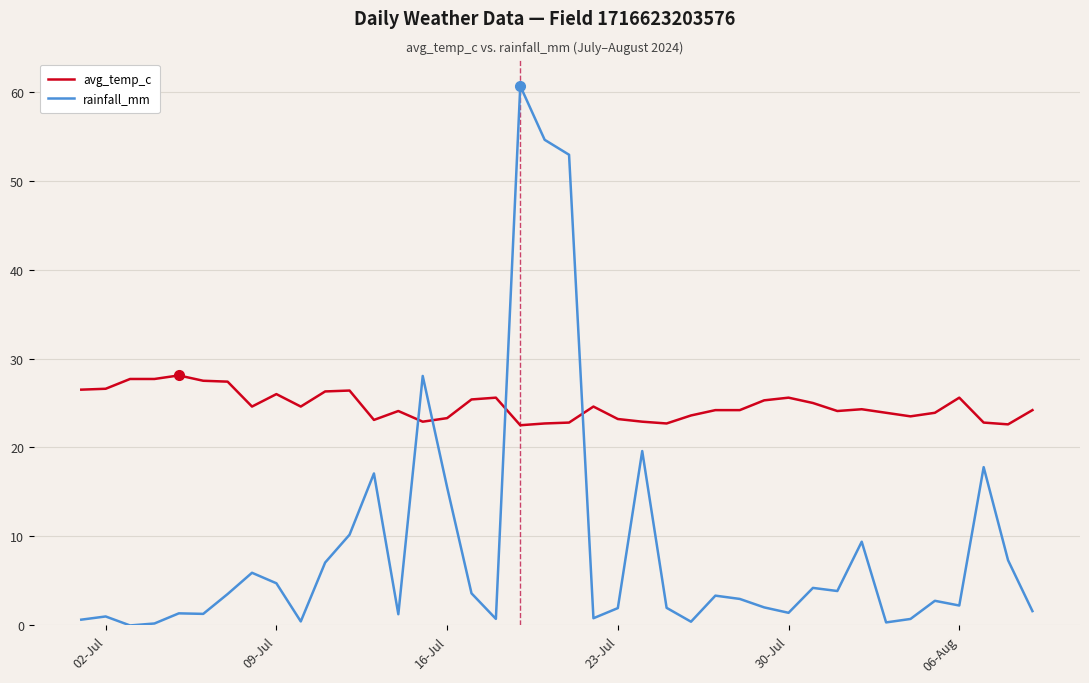

True or false: rainfall_mm and avg_temp_c cross at least once.

True